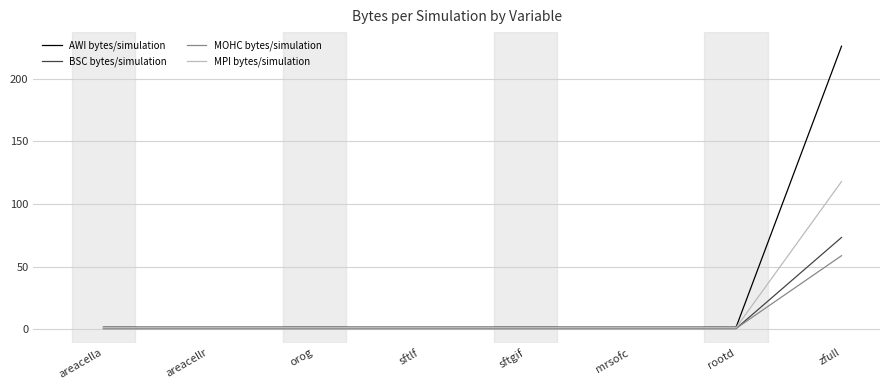

True or false: MOHC bytes/simulation has a value of 79.1 at zfull.

False